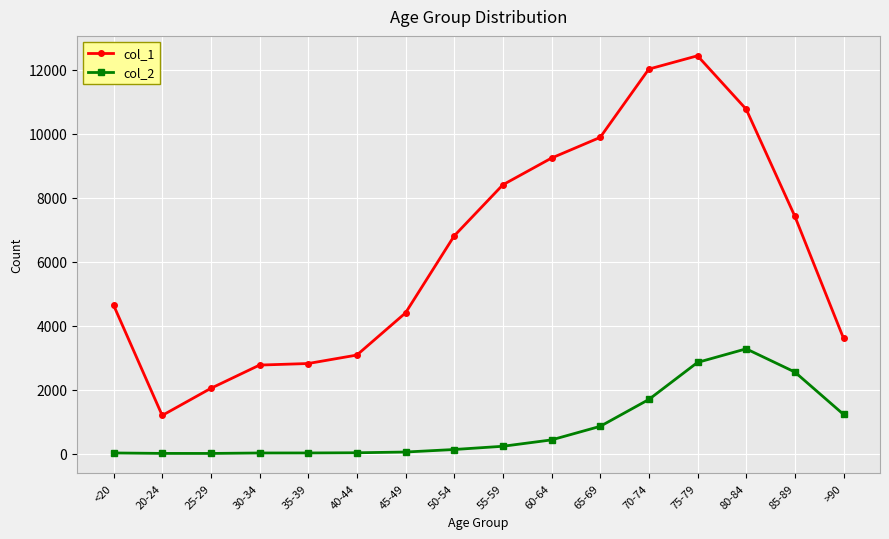

At which label does col_1 reach its minimum?

20-24